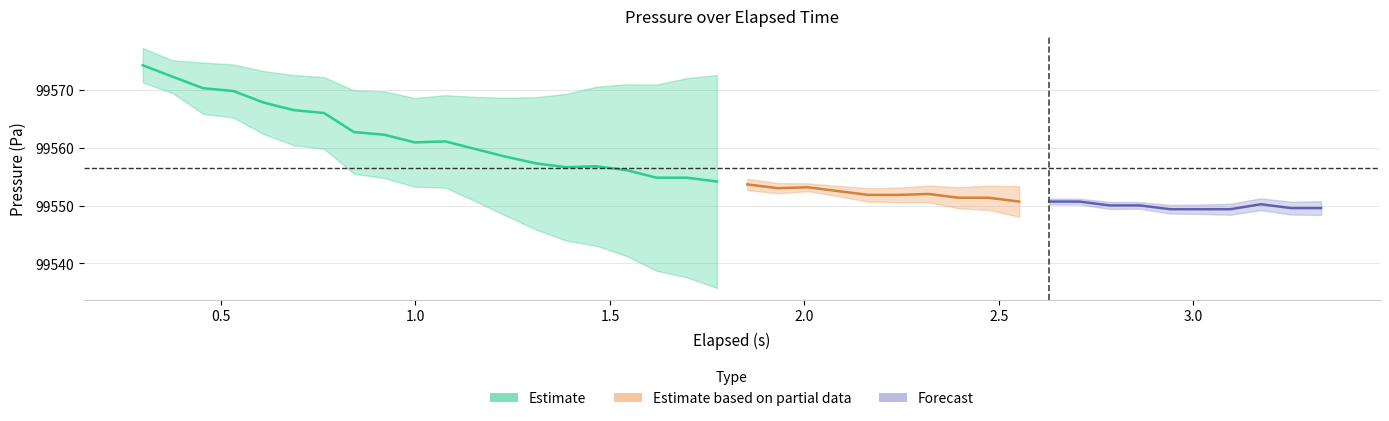

What is the difference between the second highest and minimum values in the pressure series?

22.9